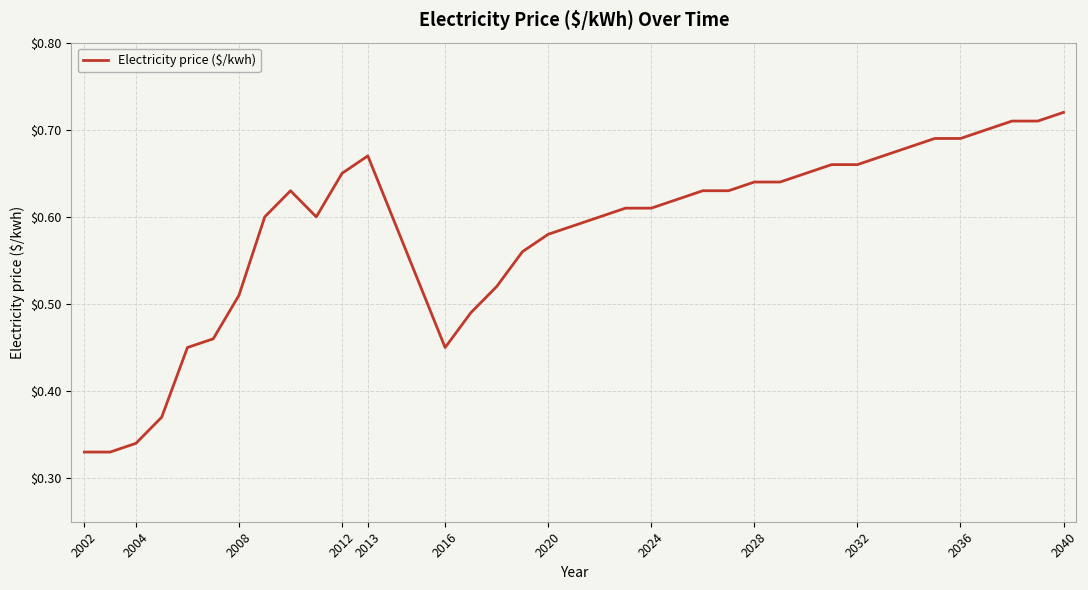

How many points are lower than both their immediate neighbors (excluding endpoints)?

2